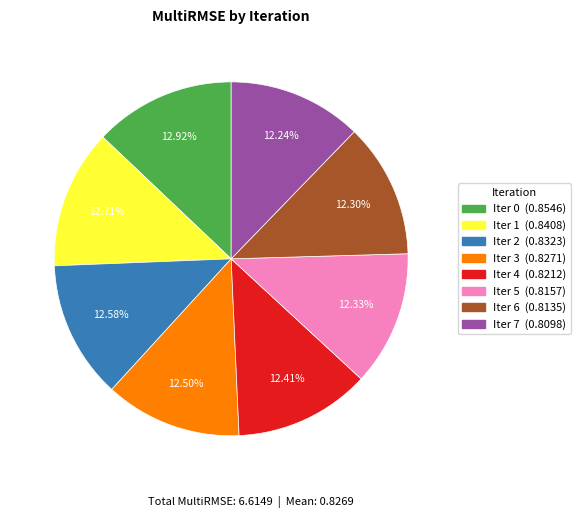

How many slices are in this pie chart?

8